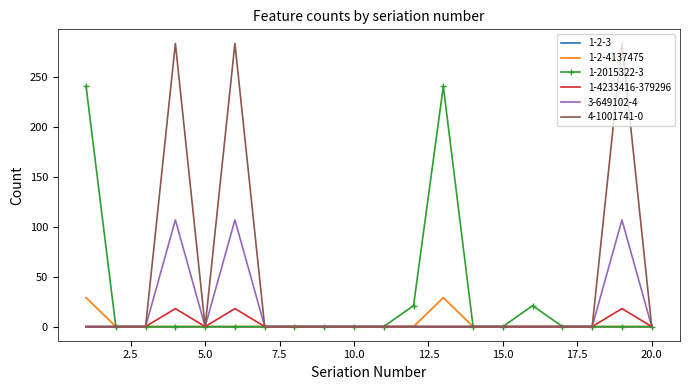

What is the greatest value displayed?

284